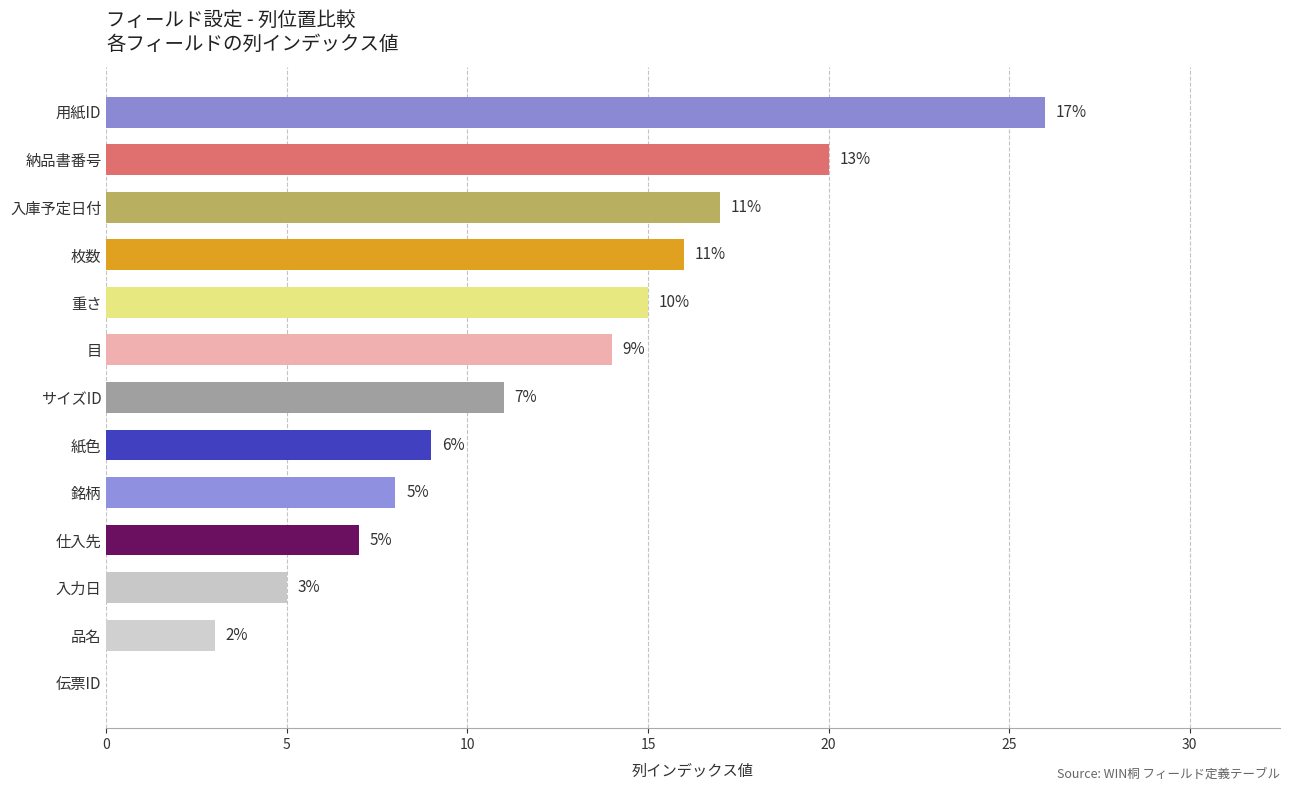

The value at 納品書番号 is 29. True or false?

False